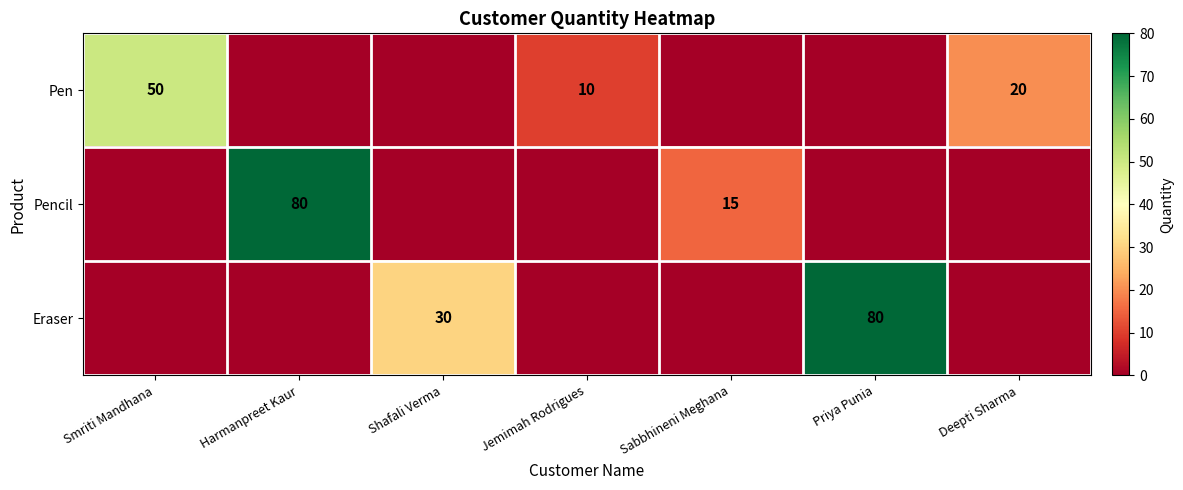

Is it true that Pencil equals 80 at Harmanpreet Kaur?

True